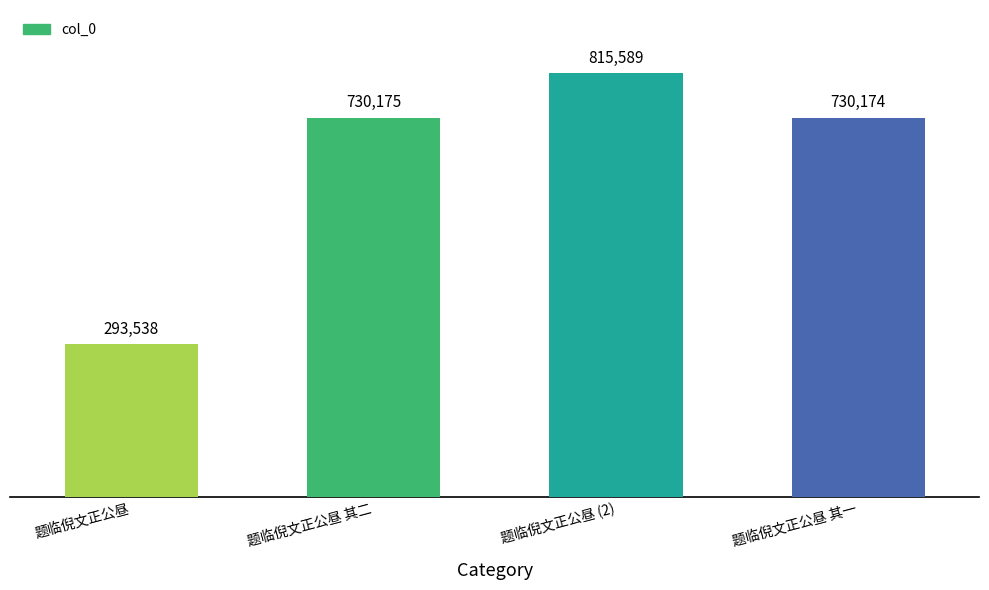

Count the number of data series in this chart.

1